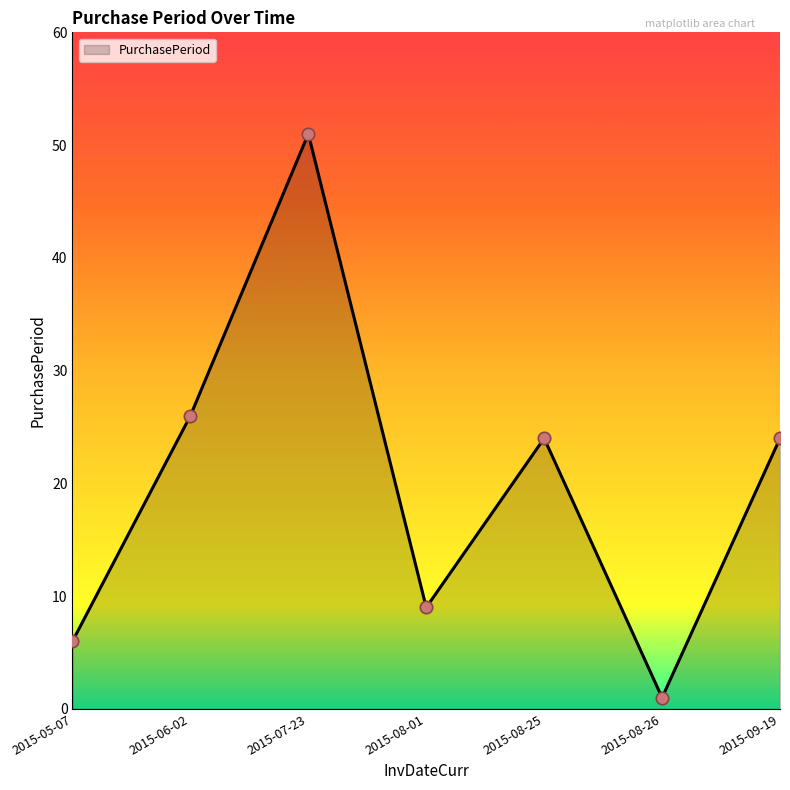

Which has a higher value, 2015-08-01 or 2015-08-26?

2015-08-01